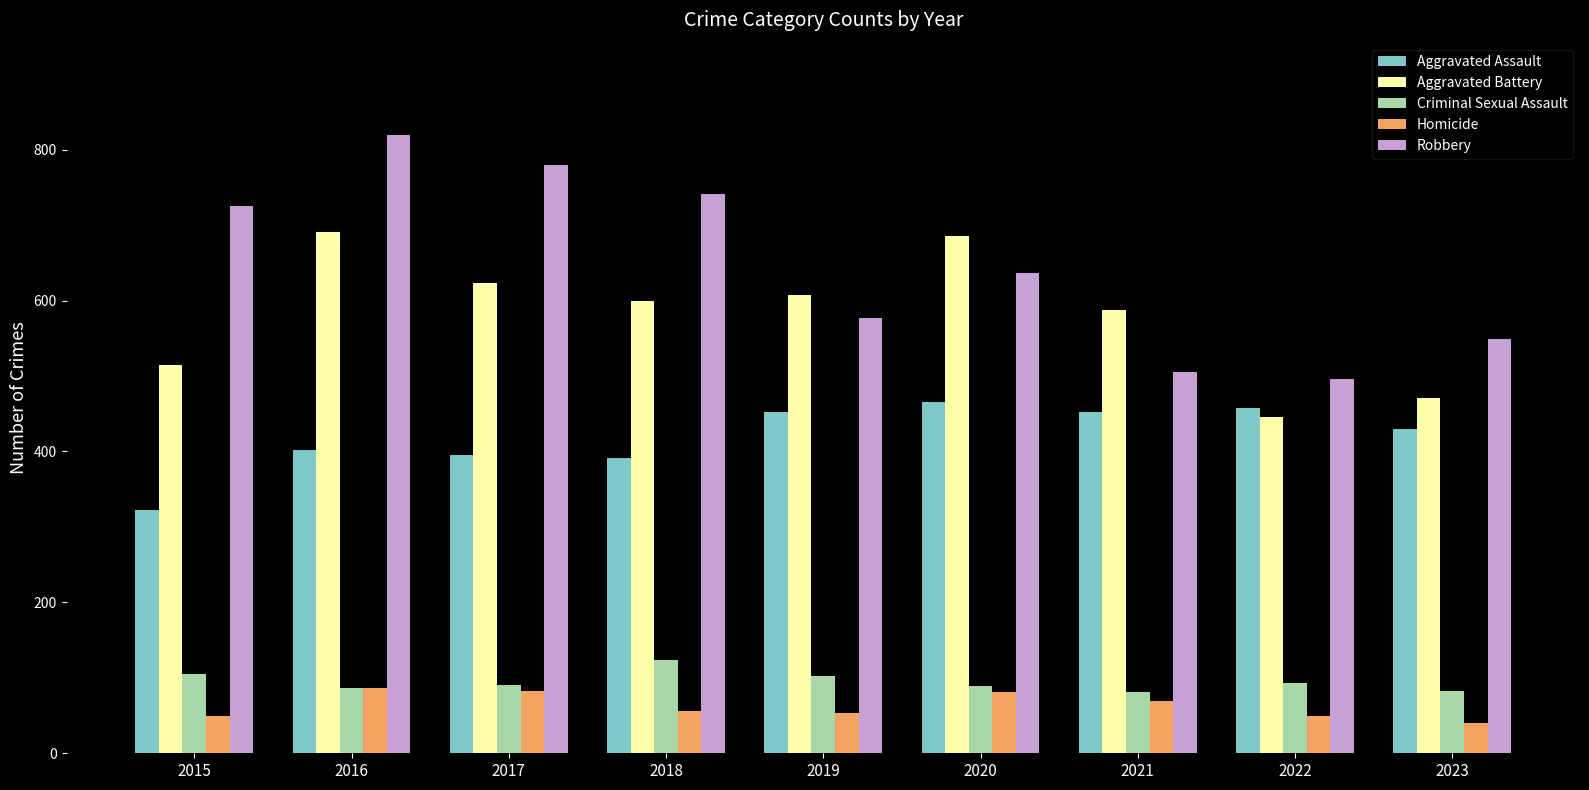

What is the difference between the highest and lowest values at 2015?

676